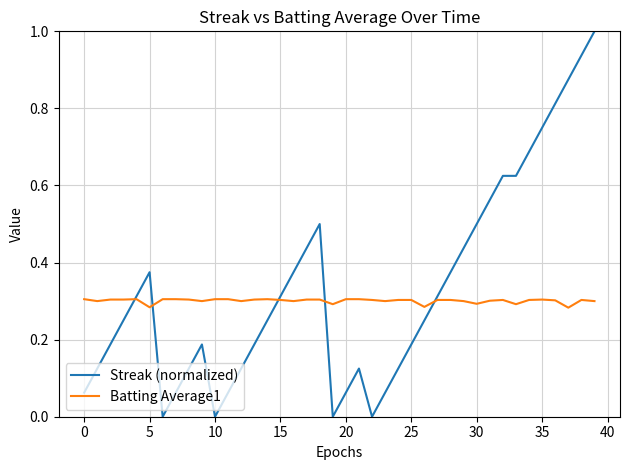

What is the greatest value displayed?

1.0